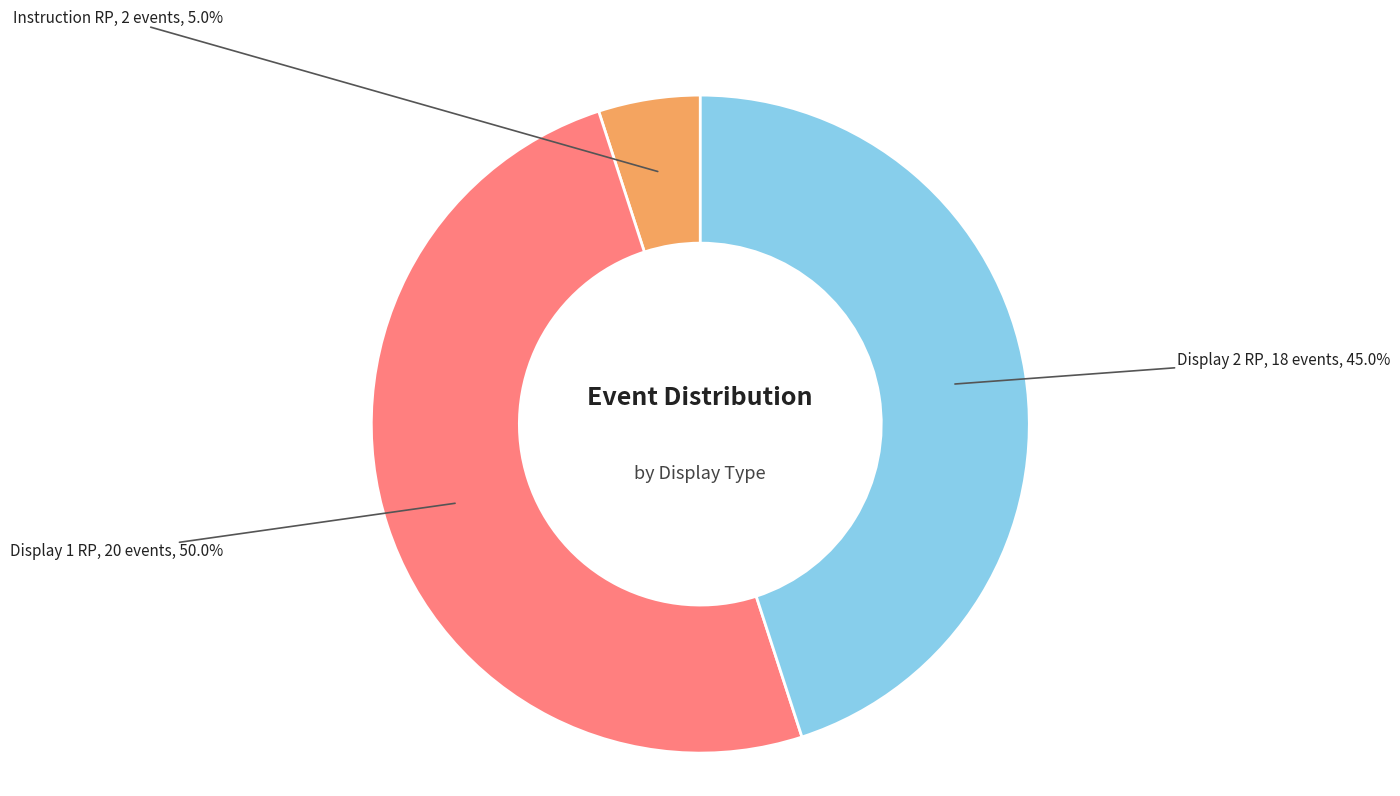

Does any single category account for the majority?

No